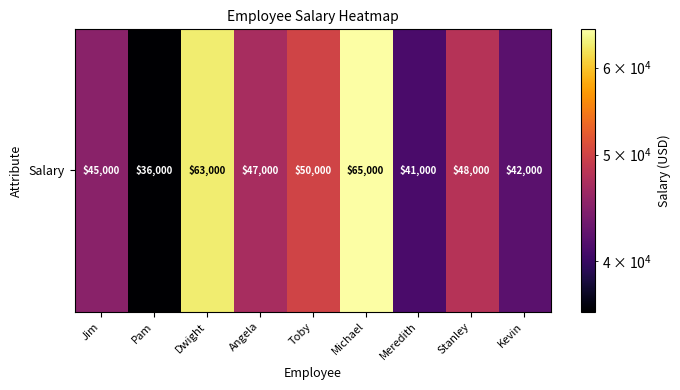

Is it true that the value at Kevin is 42000?

True